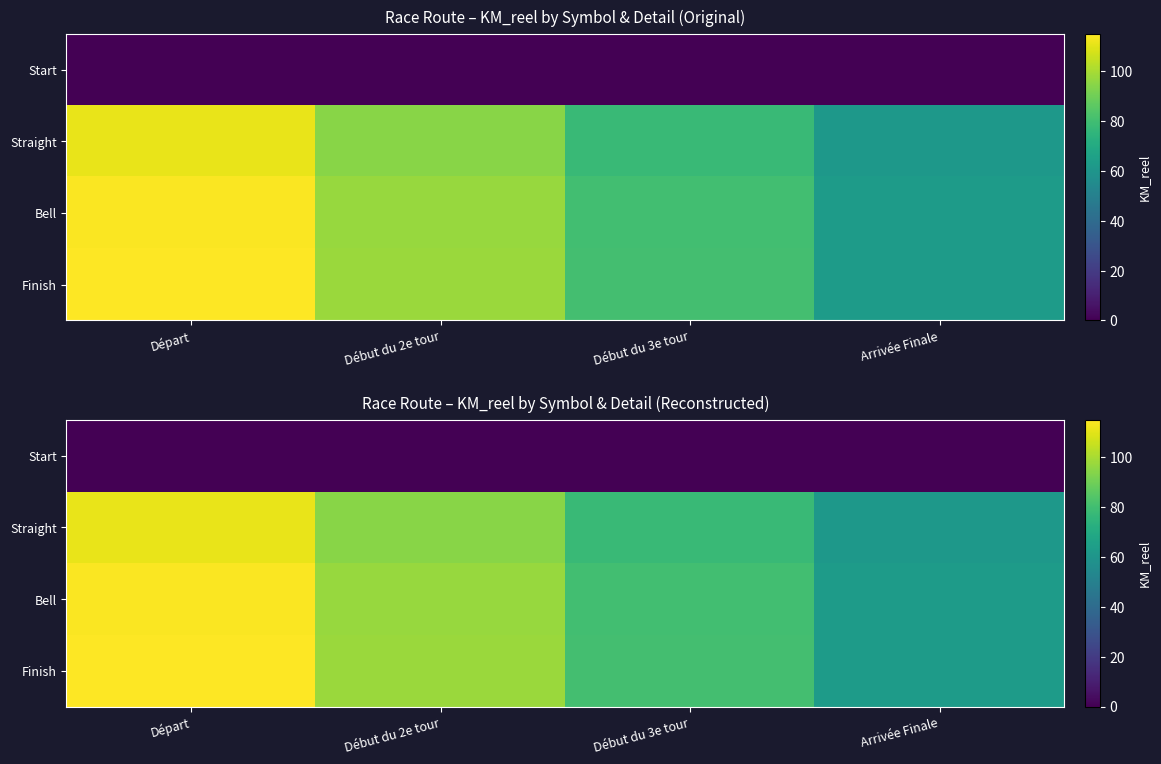

What is the sum of all Bell values?

354.6